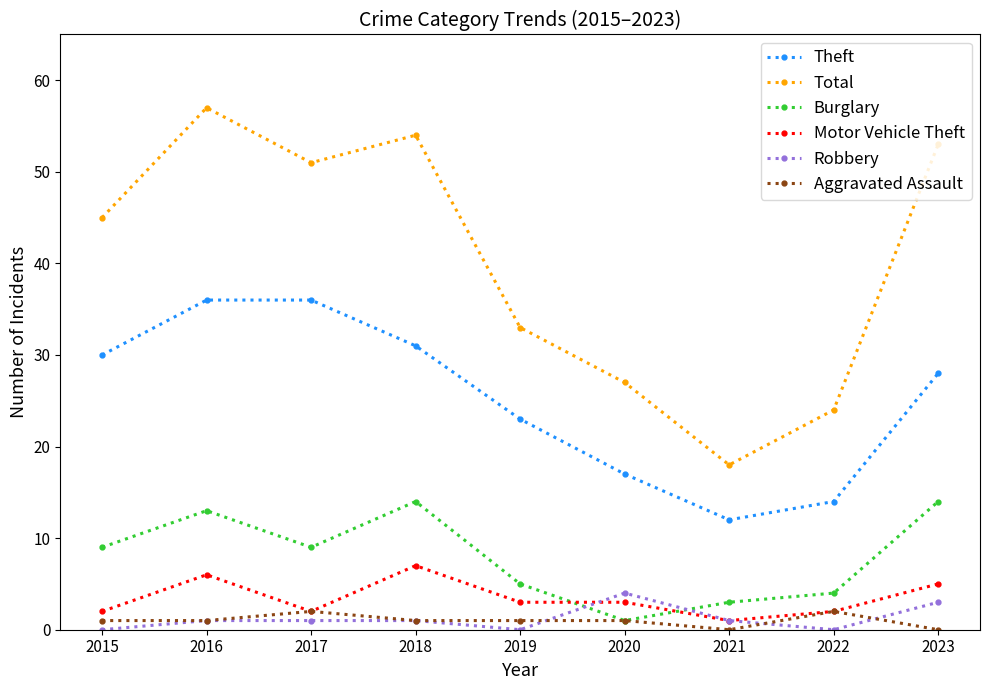

How many times do Burglary and Robbery cross each other?

2